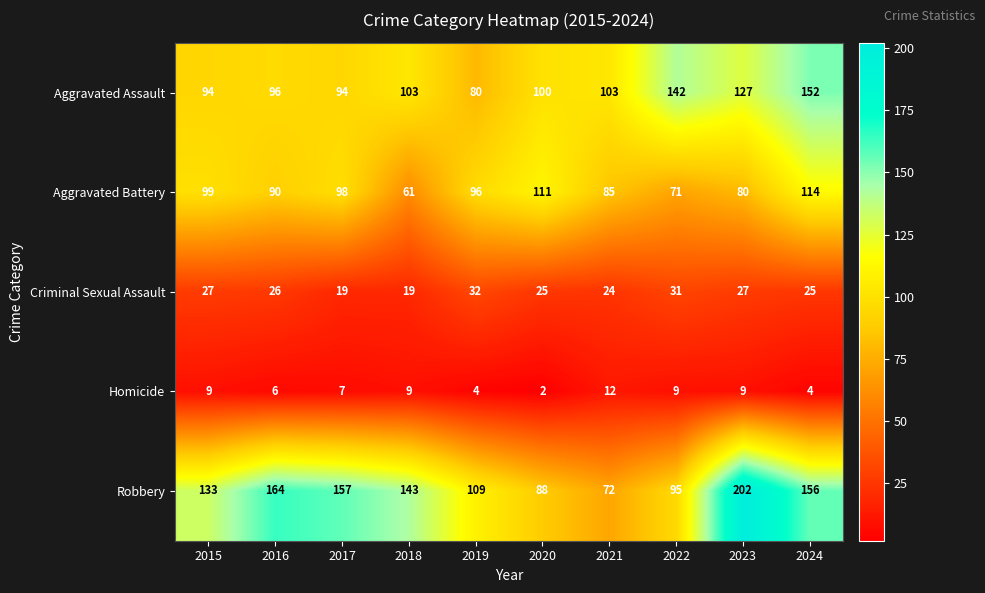

What is the sum of all Robbery values?

1319